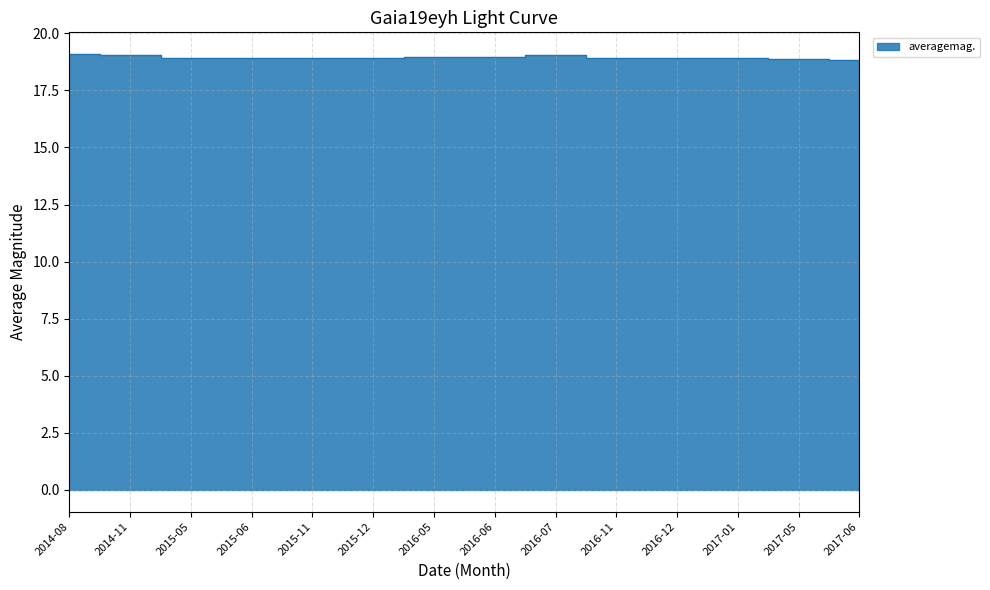

The value at 2017-01 is 32.5. True or false?

False